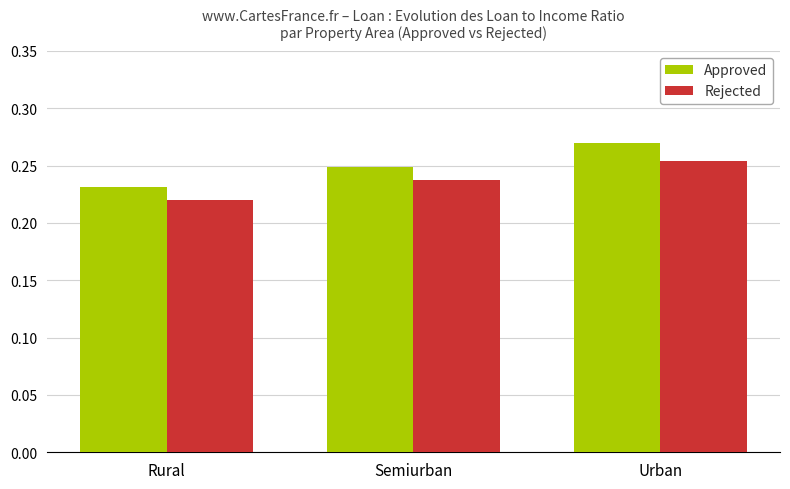

Which series has the largest range (max minus min)?

Approved